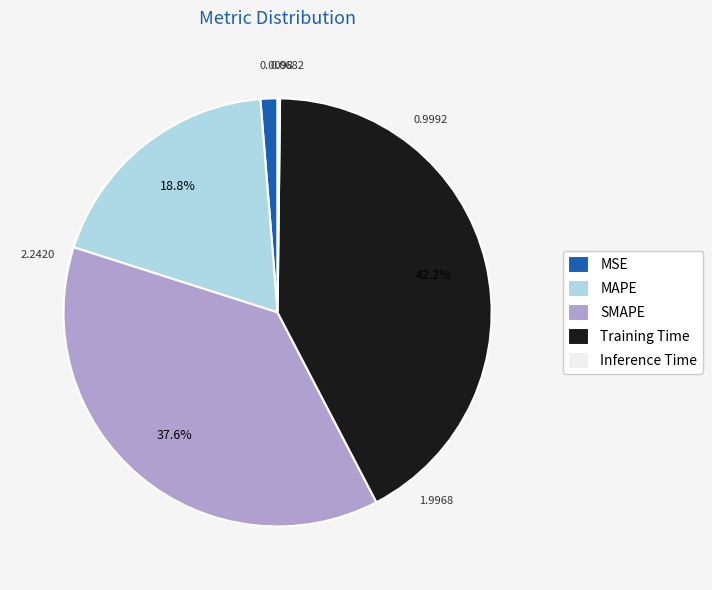

Which category has the biggest portion of the pie?

Training Time